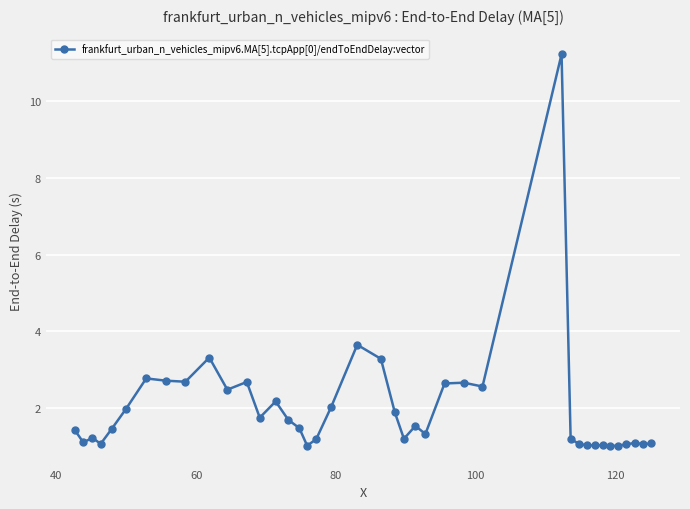

What is the value of the 8th point from the left?

2.7